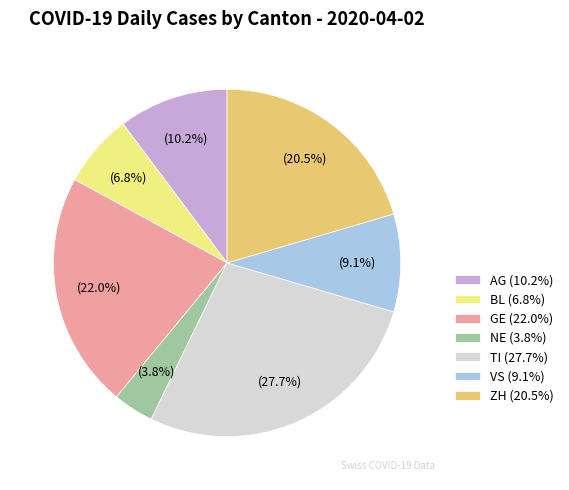

Do TI and NE together represent more than half of the pie?

No